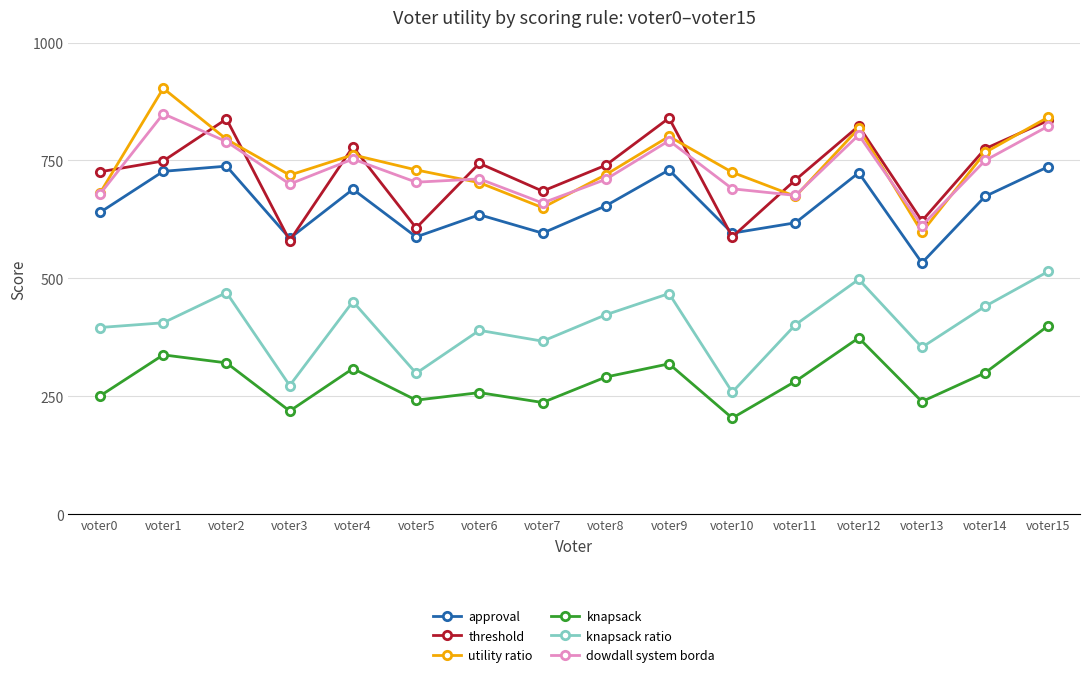

What is the average value of the dowdall system borda series?

731